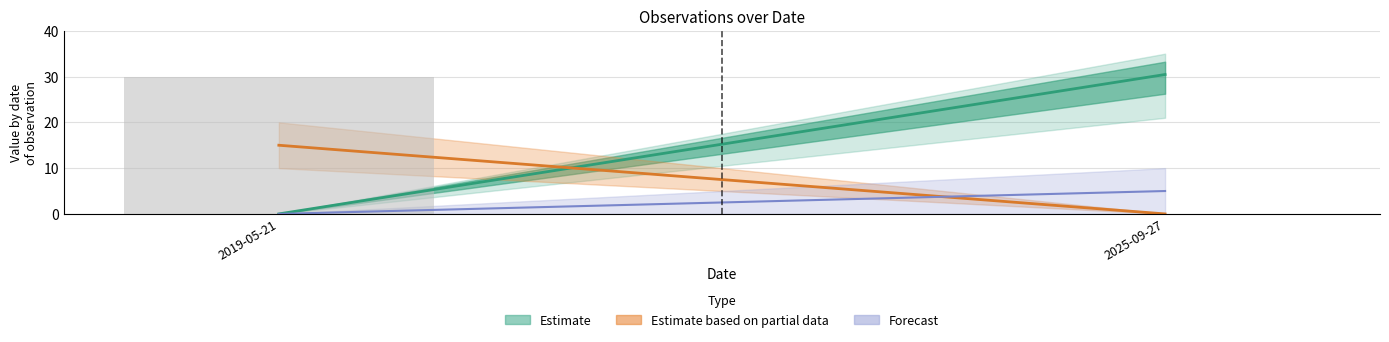

How many categories are shown in the chart?

2